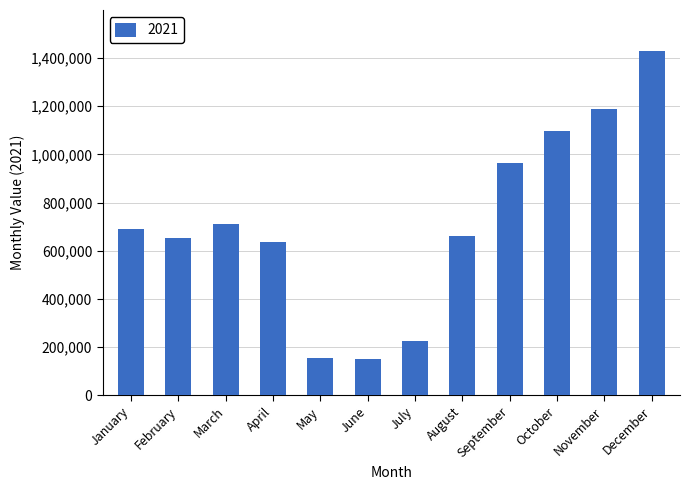

Where is the data nearest to the value 789280?

March